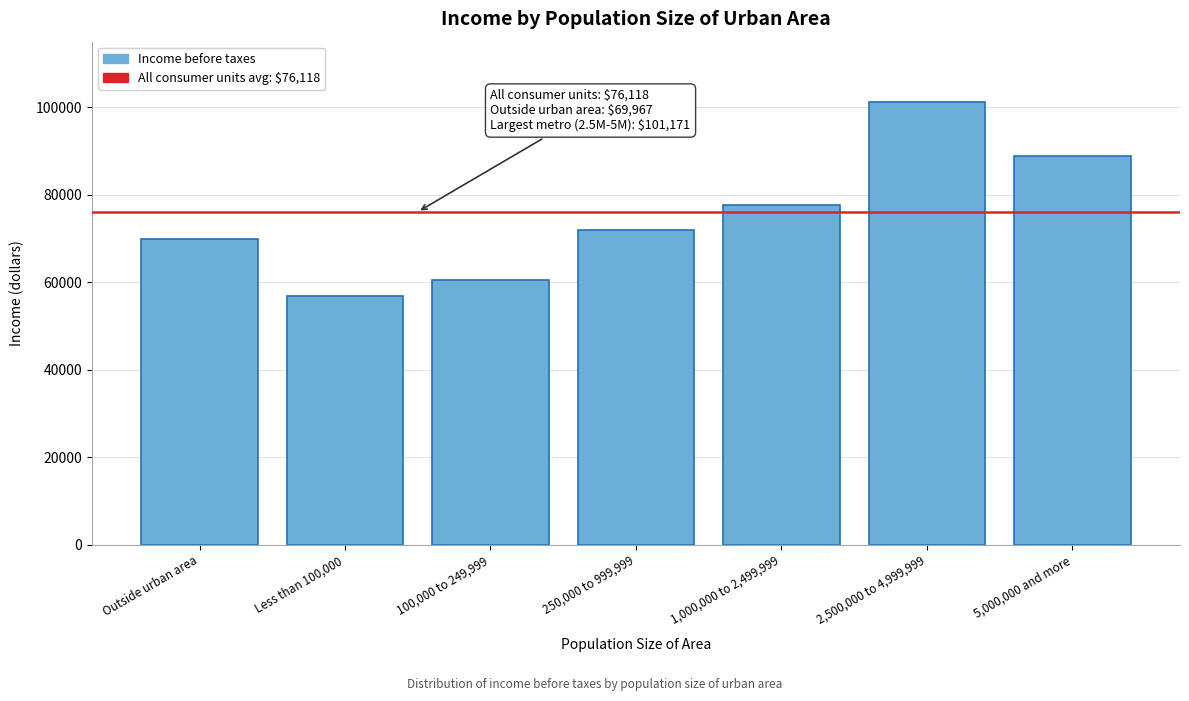

Reading left to right, transcribe all the data shown in this chart.

Outside urban area=69967	Less than 100,000=56871	100,000 to 249,999=60552	250,000 to 999,999=72052	1,000,000 to 2,499,999=77582	2,500,000 to 4,999,999=101171	5,000,000 and more=88771